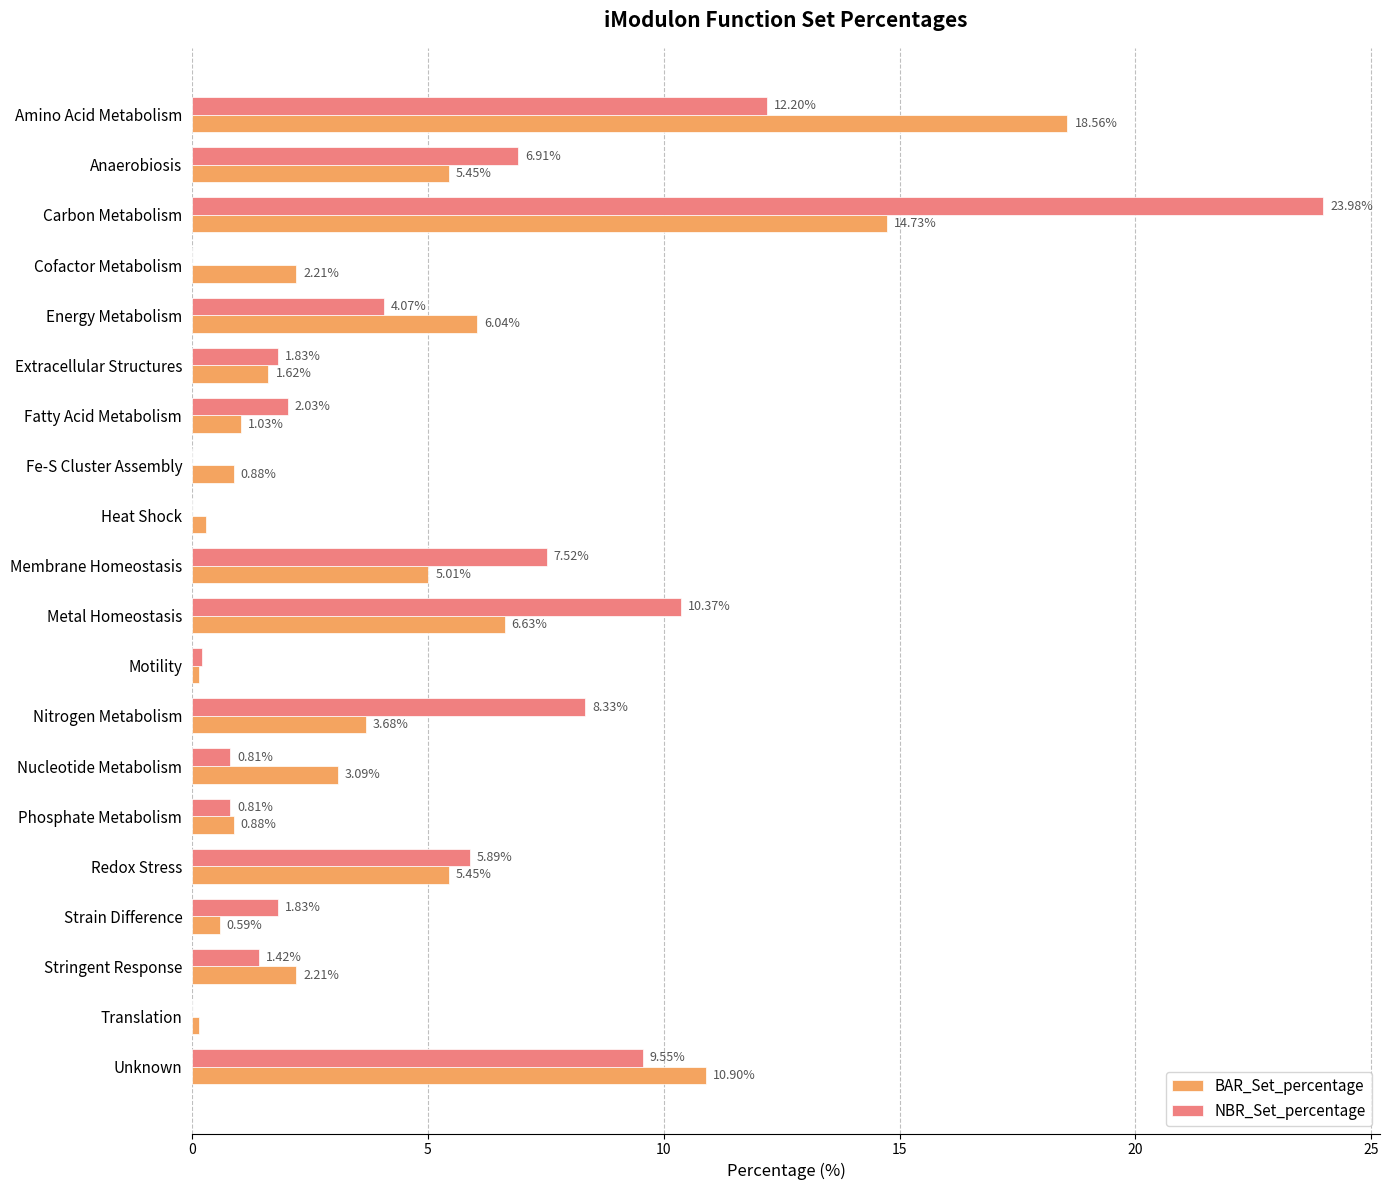

What is the sum of the NBR_Set_percentage values at Extracellular Structures and Fatty Acid Metabolism?

3.9